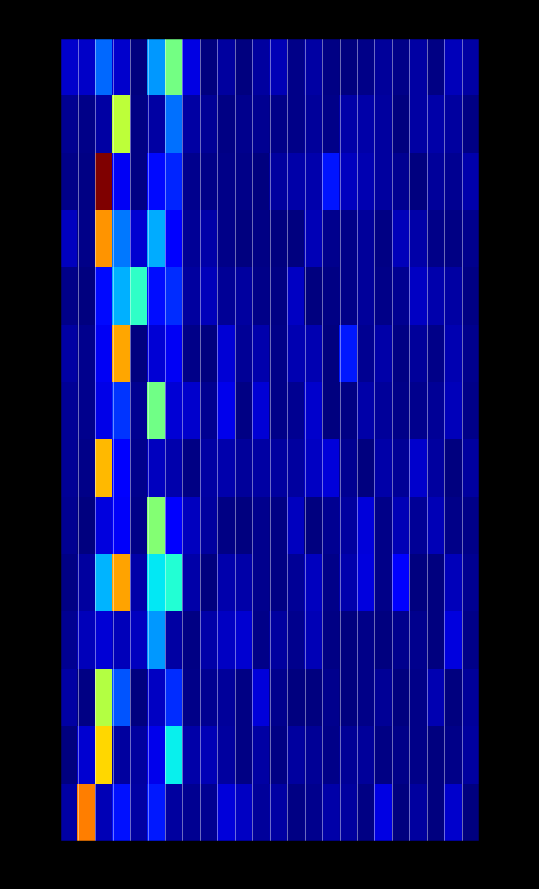

Between 5 and 10, which series saw the biggest shift?

8.0